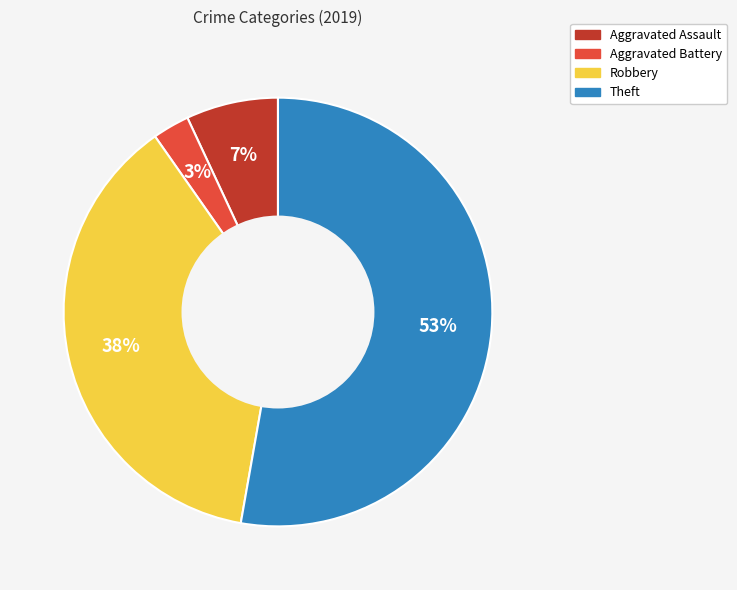

Approximately how many times larger is the value at Robbery compared to Aggravated Assault?

5.4